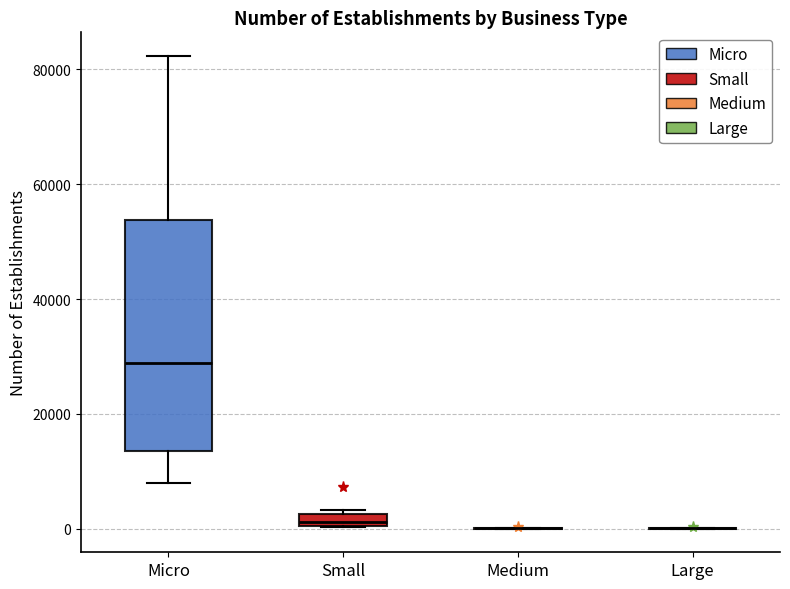

Where is the lower edge of the box for Small on the y-axis? The values are not printed on the chart, so give them approximately, as read against the axis.

0